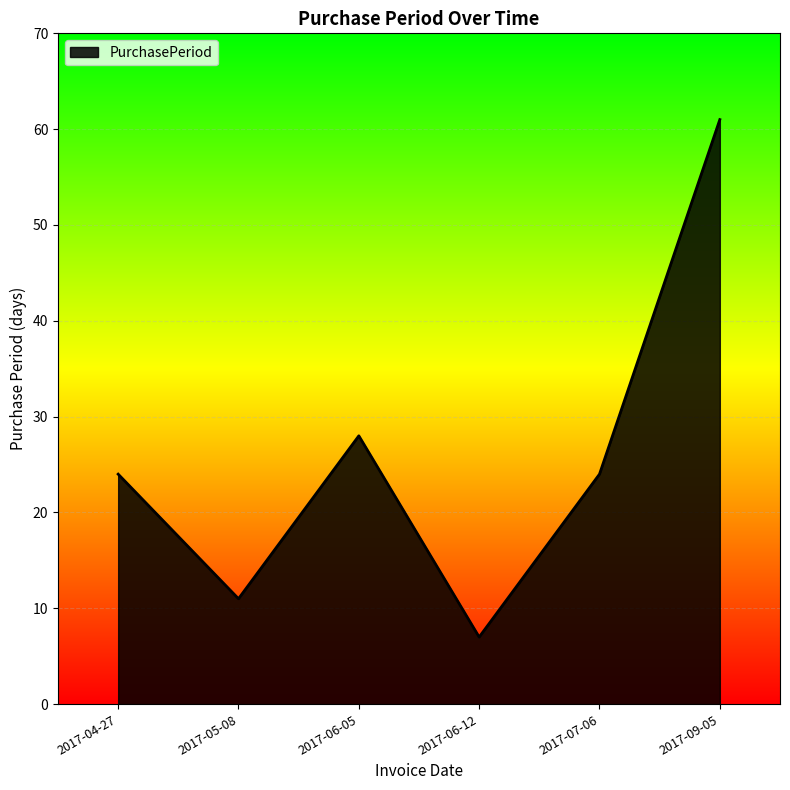

Which category has the highest value across all series?

2017-09-05